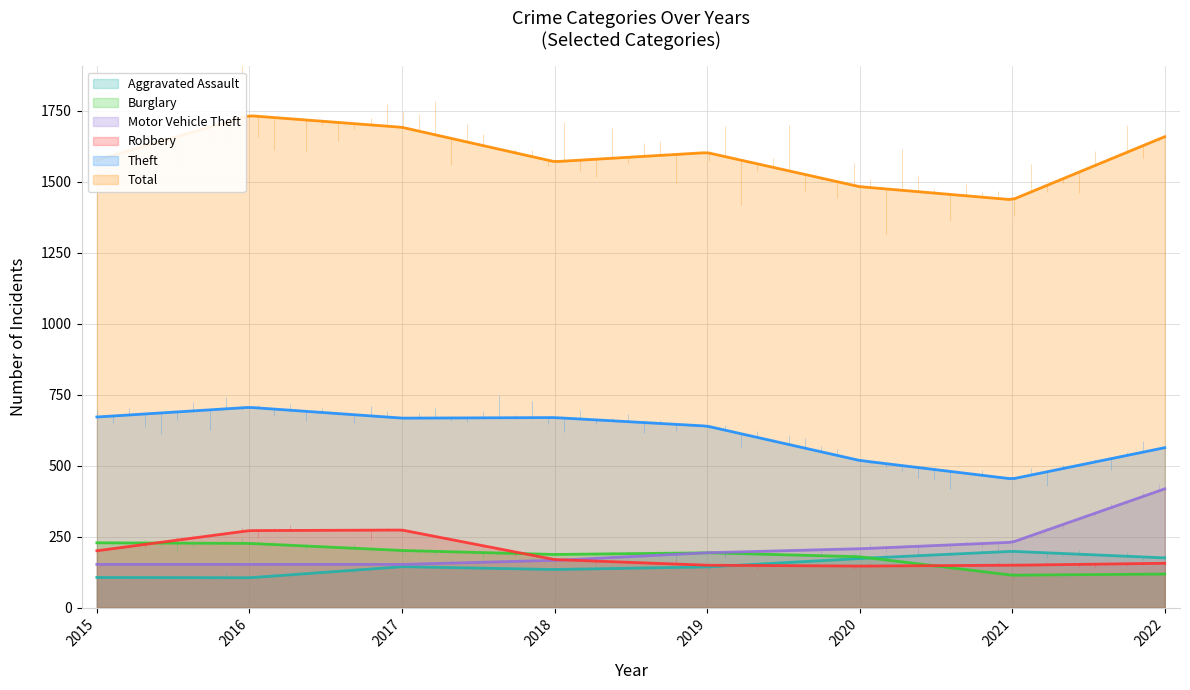

At which label does Aggravated Assault reach its peak?

2021